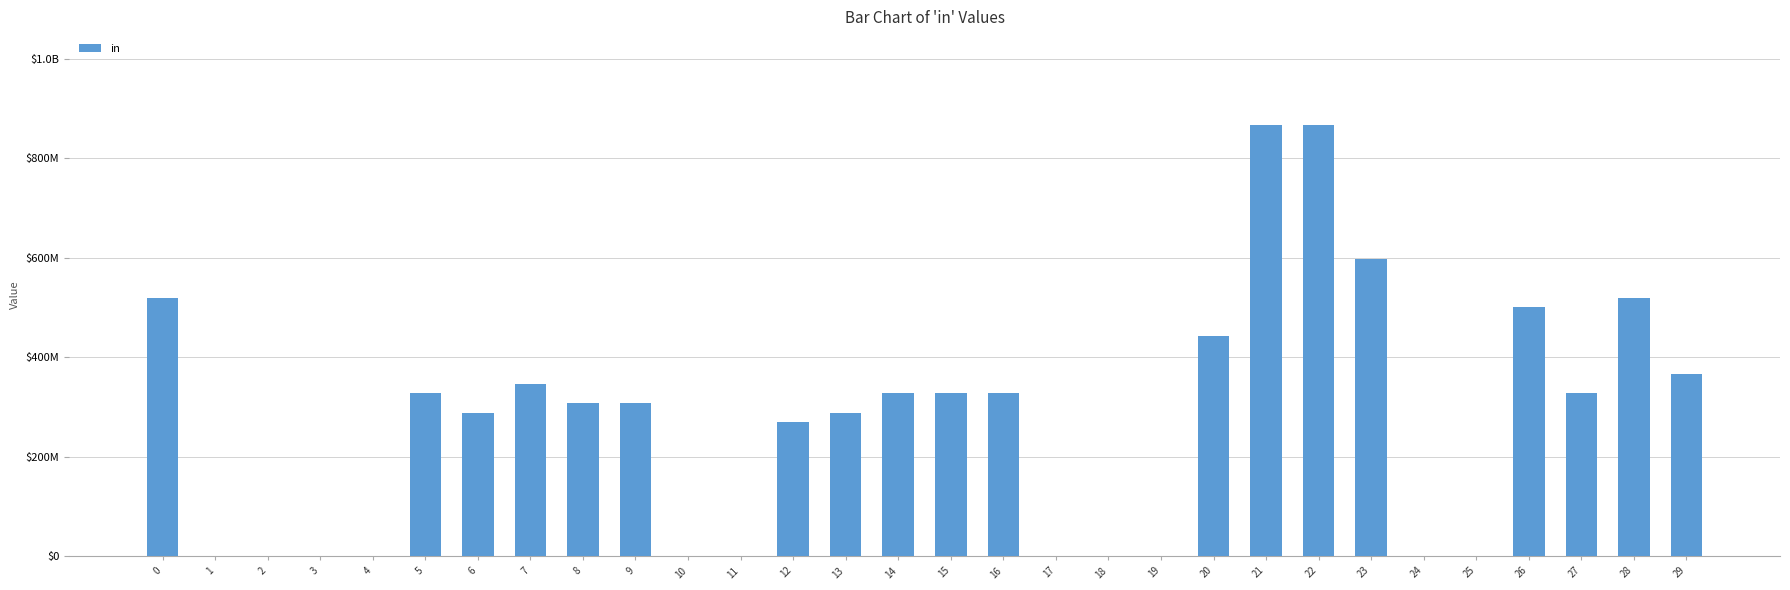

The value at 11 is 0.0. True or false?

True